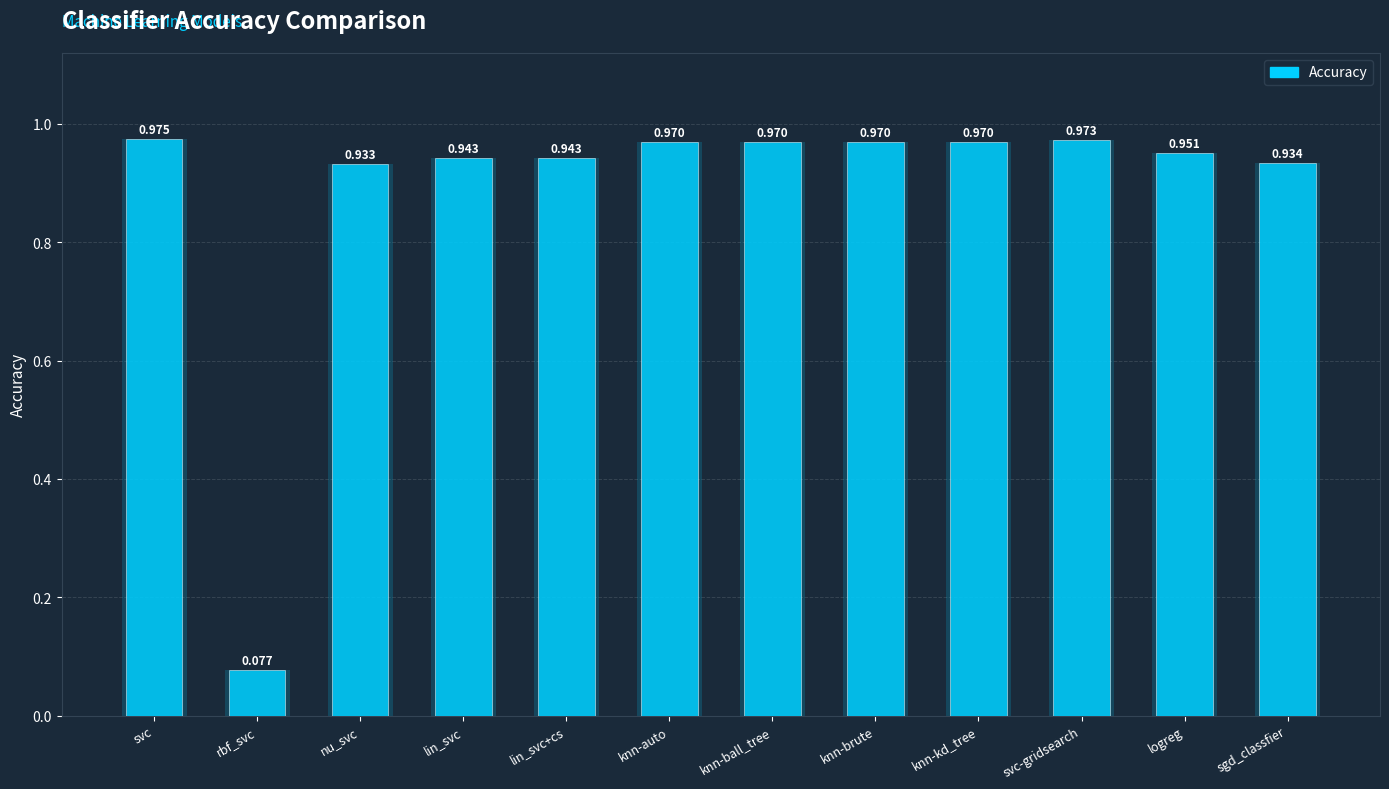

What is the sum of the values at logreg and knn-ball_tree?

1.9